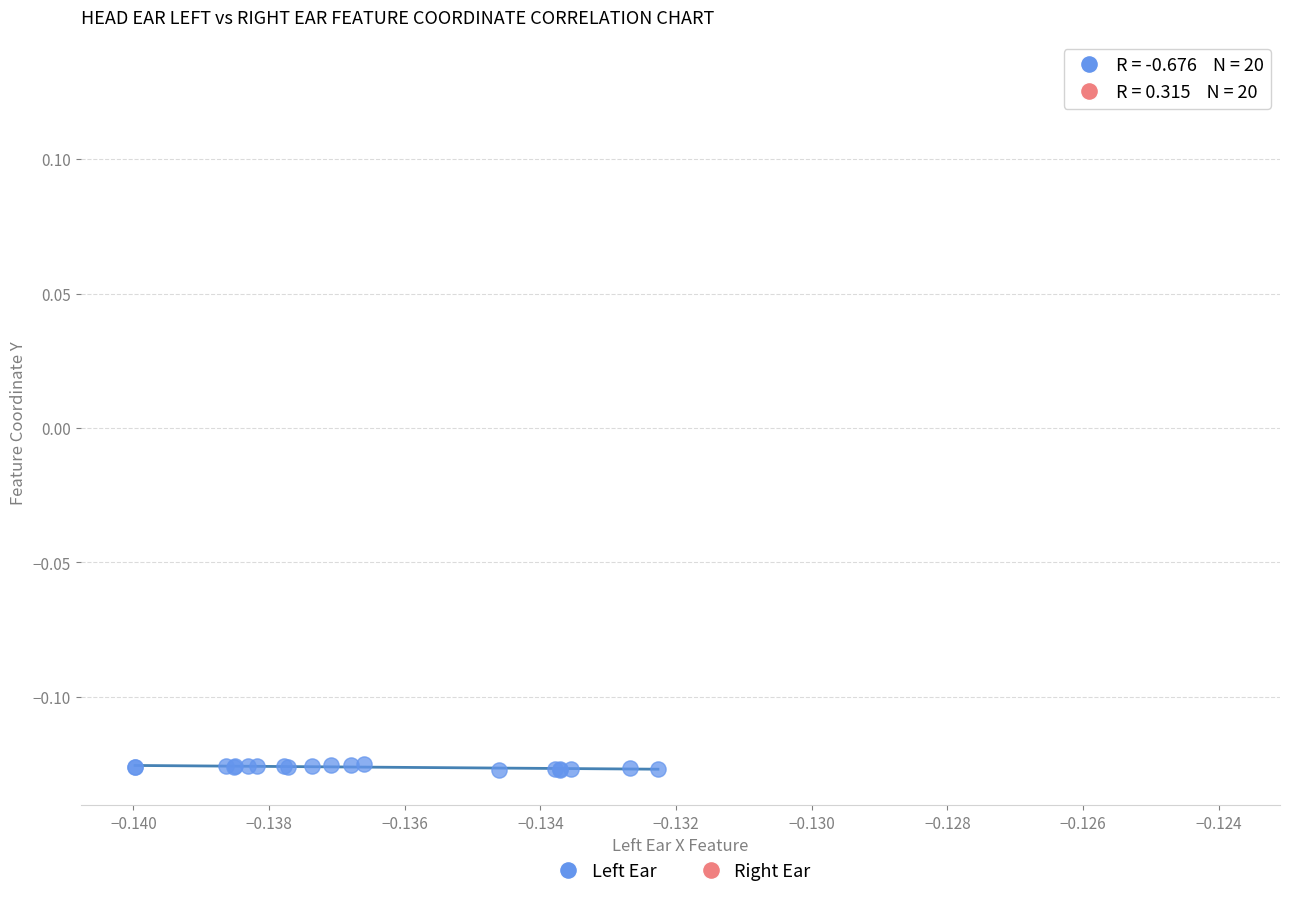

Which series has the widest spread of Y values?

Left Ear